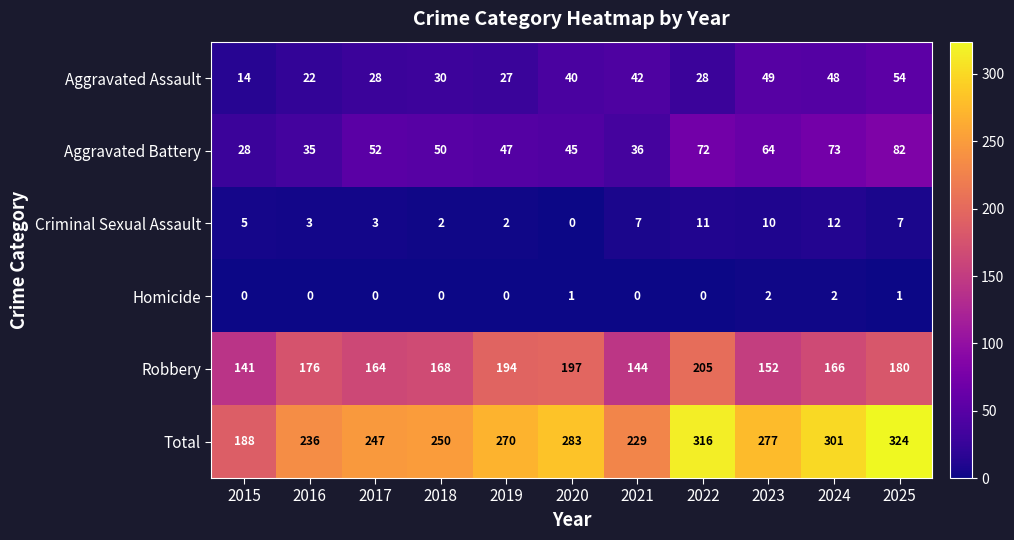

What is the lowest value of the Robbery series?

141